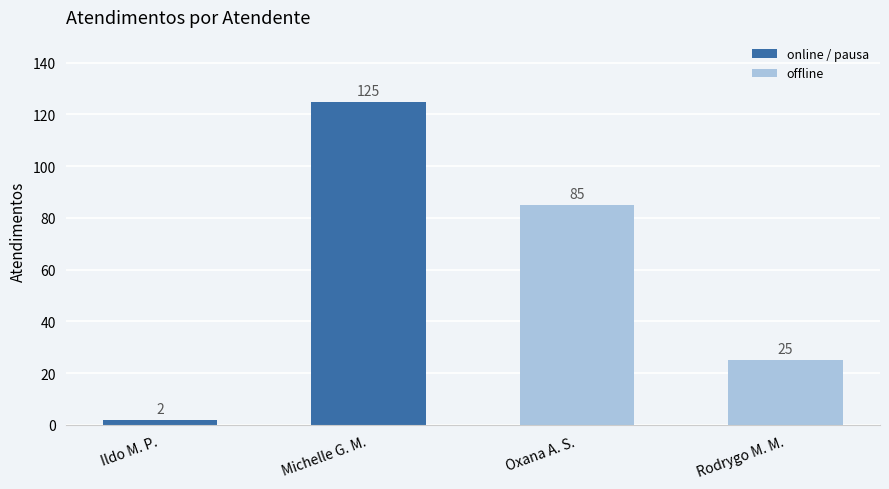

Rank the categories by value from highest to lowest.

Michelle G. M., Oxana A. S., Rodrygo M. M., Ildo M. P.